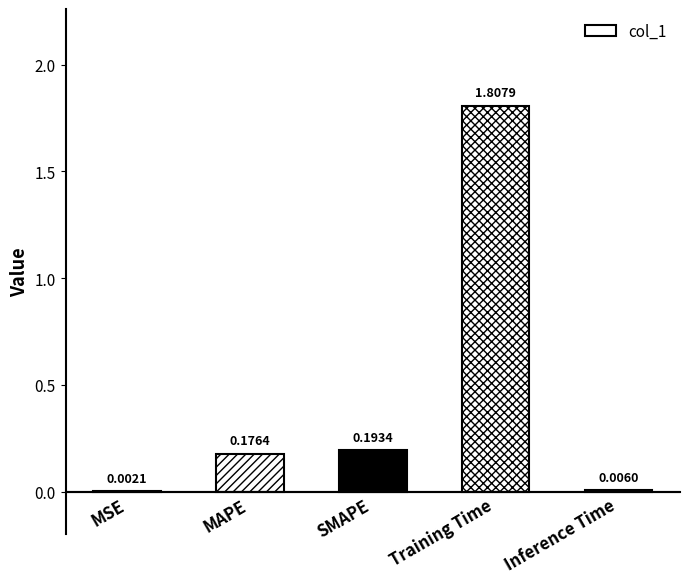

What is the ratio of the value at MAPE to the value at Training Time?

0.1